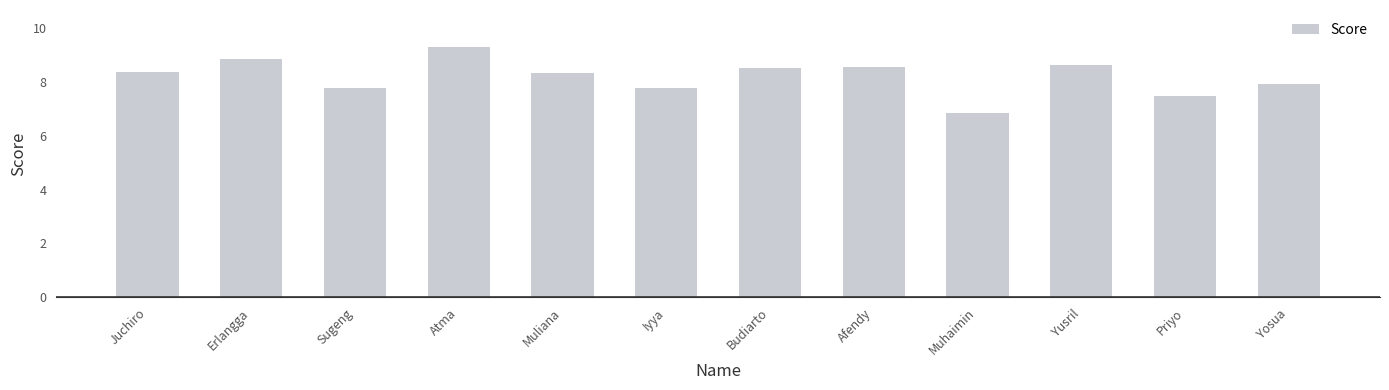

What is the approximate value at Iyya?

7.8